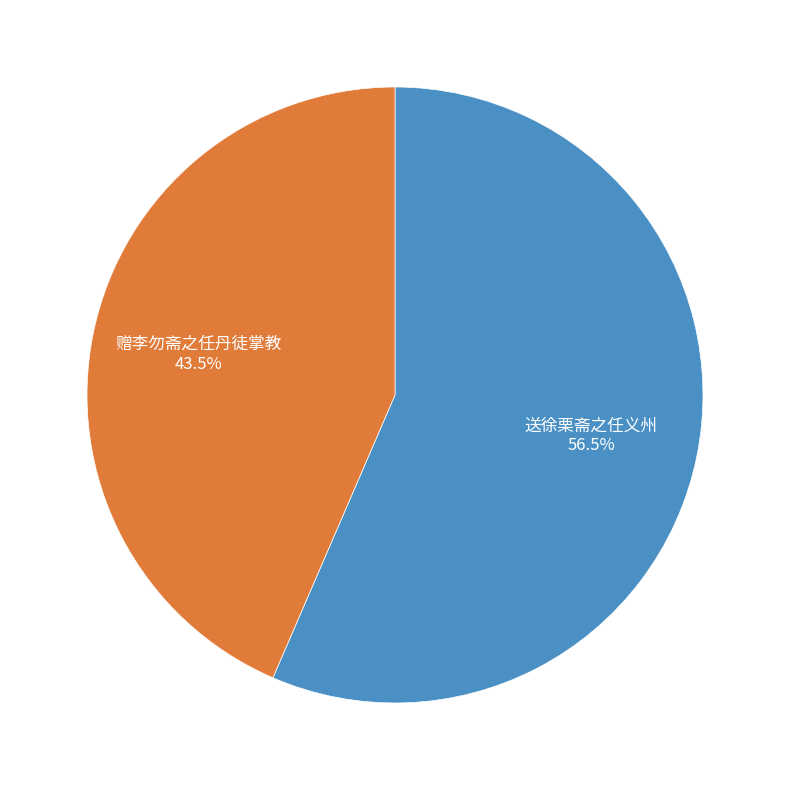

To the nearest percent, what is the average slice percentage?

50%